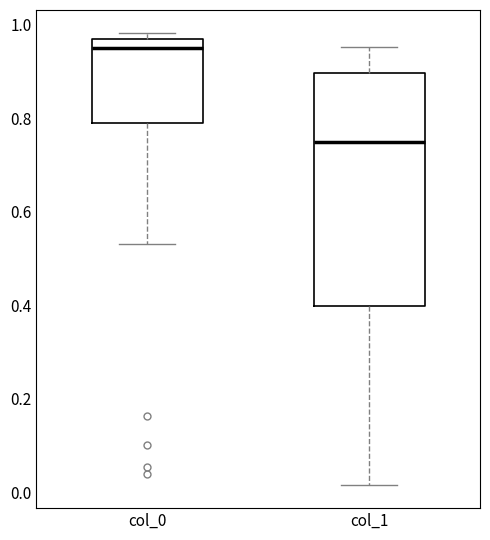

Which box's median line is the lowest?

col_1